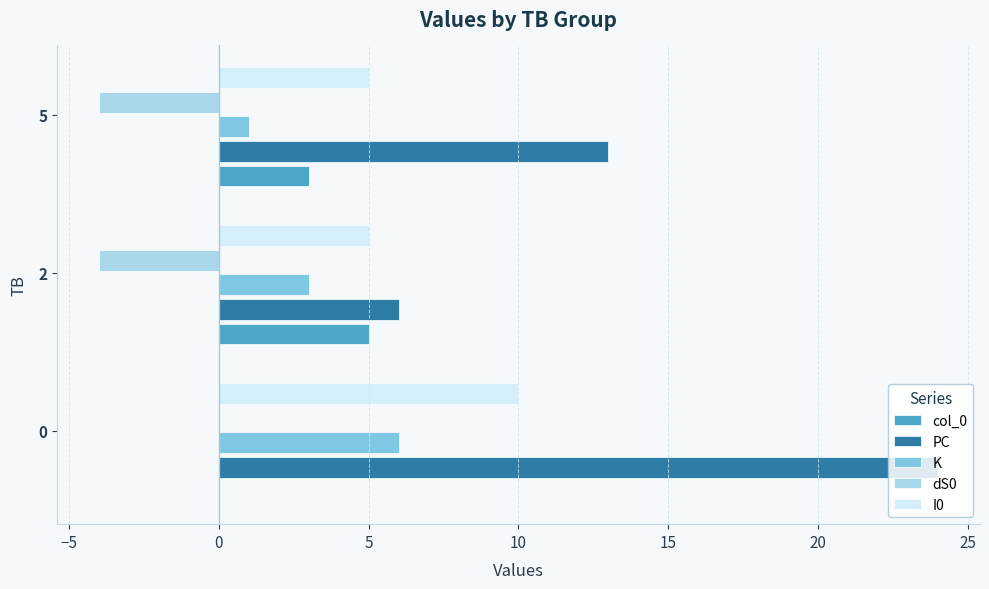

What is the maximum value shown in the chart?

24